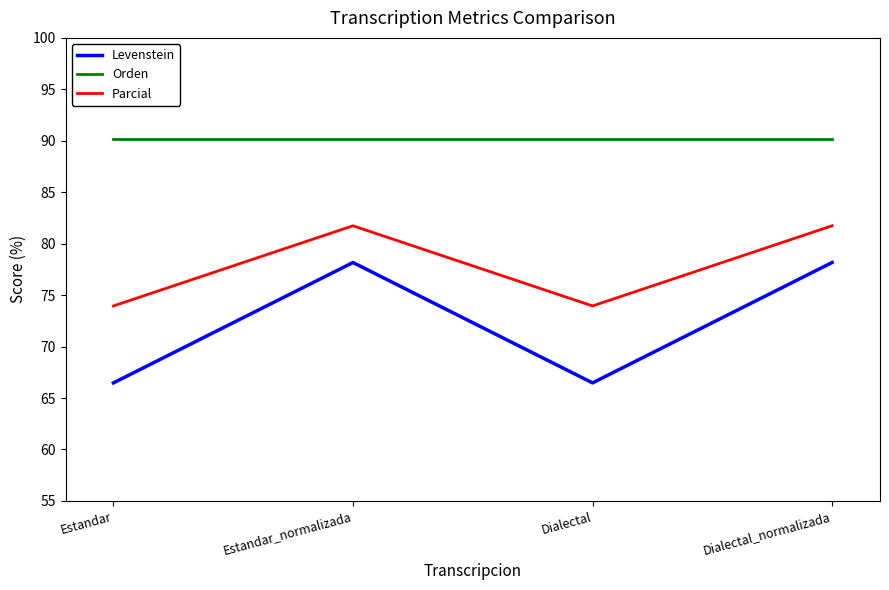

What is the maximum value for Levenstein?

78.2